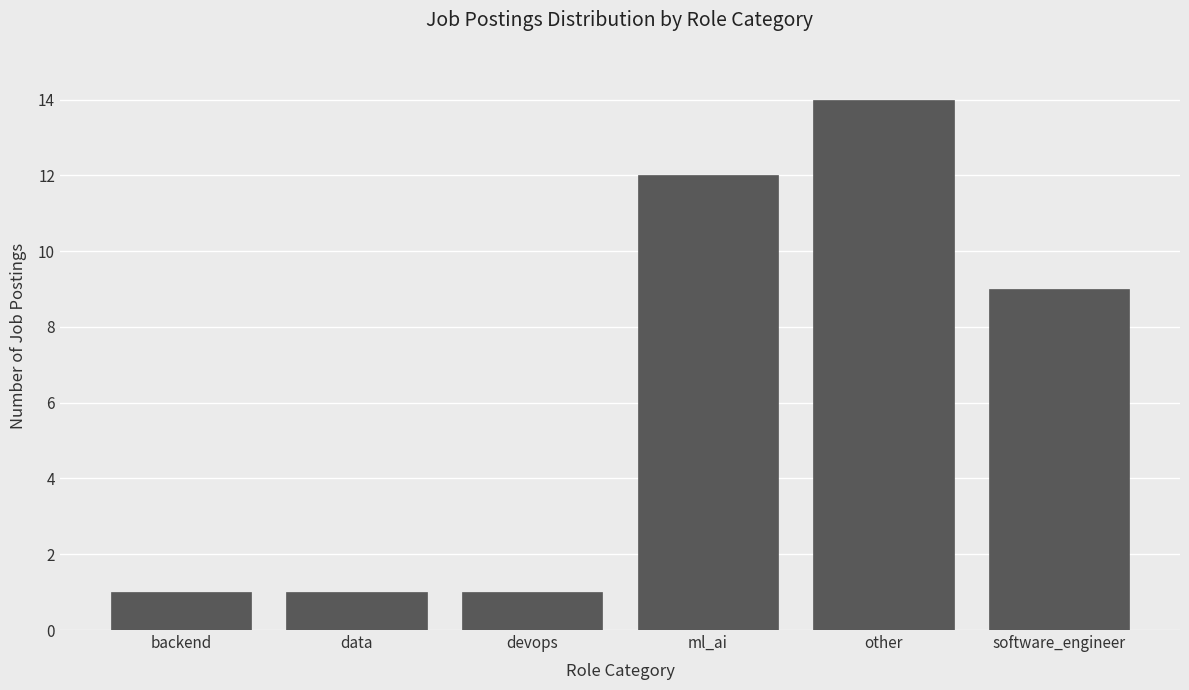

Reading right to left, what are all the values shown in this chart?

software_engineer=9	other=14	ml_ai=12	devops=1	data=1	backend=1